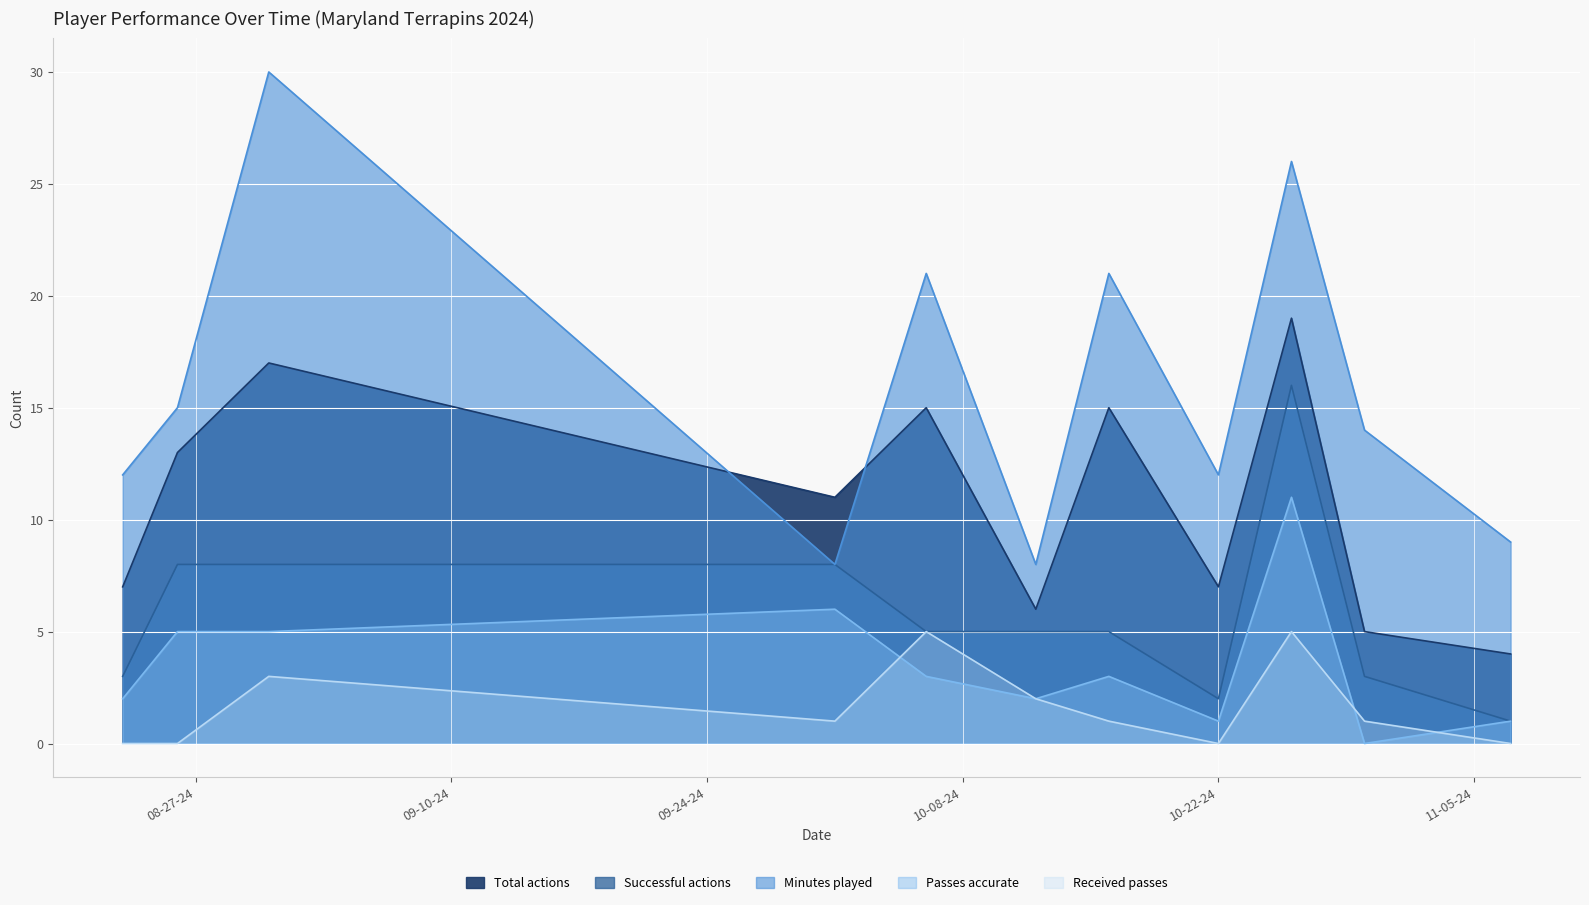

True or false: Successful actions and Passes accurate intersect in this chart.

False